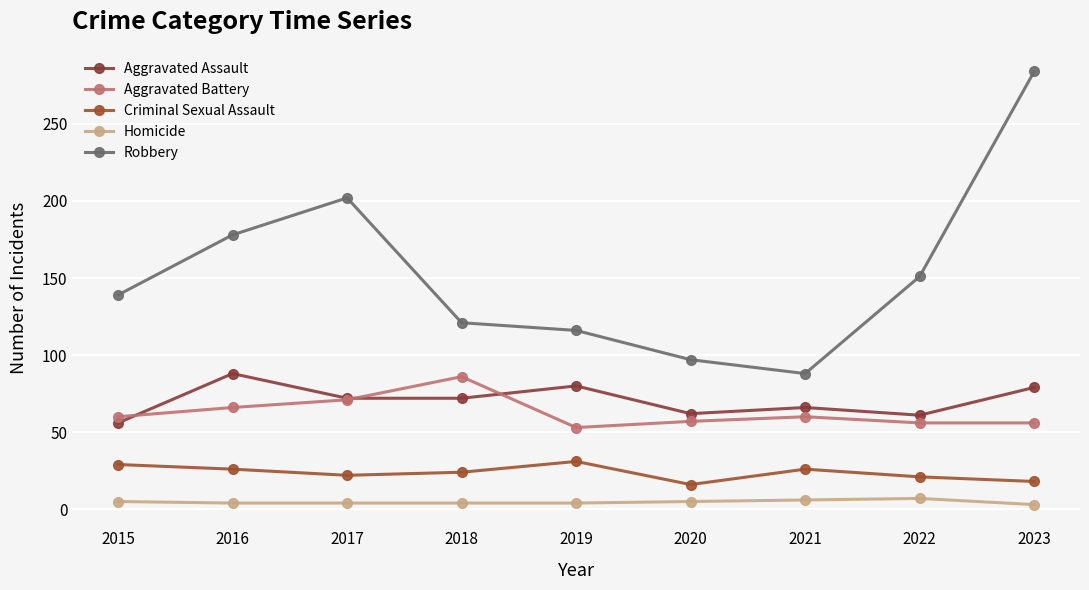

True or false: Homicide and Aggravated Battery intersect in this chart.

False